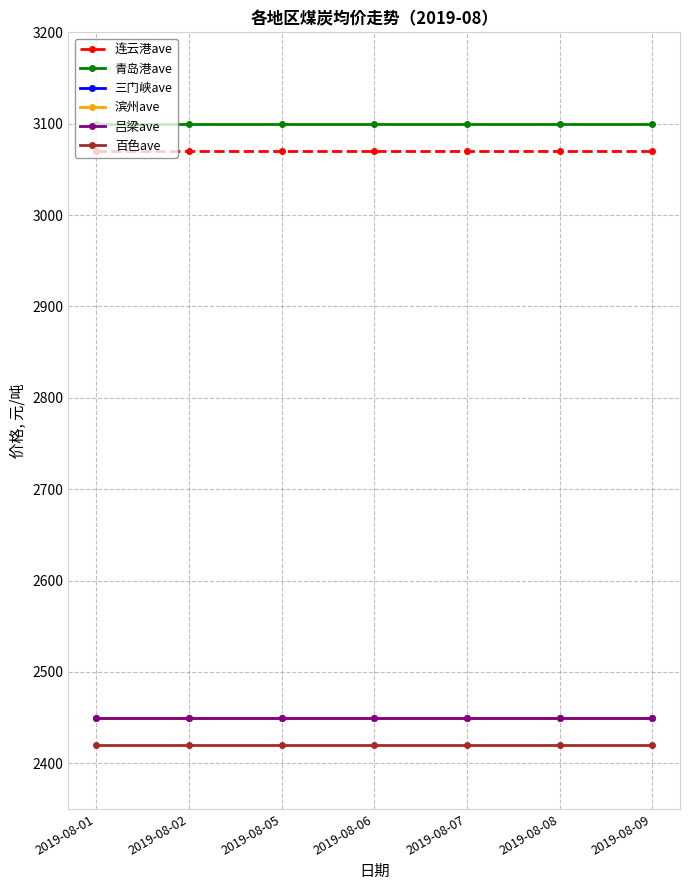

Does the chart have visible grid lines?

Yes